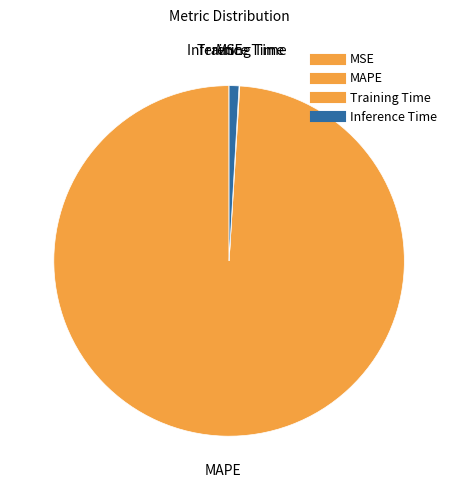

Rank the categories by value from lowest to highest.

MSE, Training Time, Inference Time, MAPE